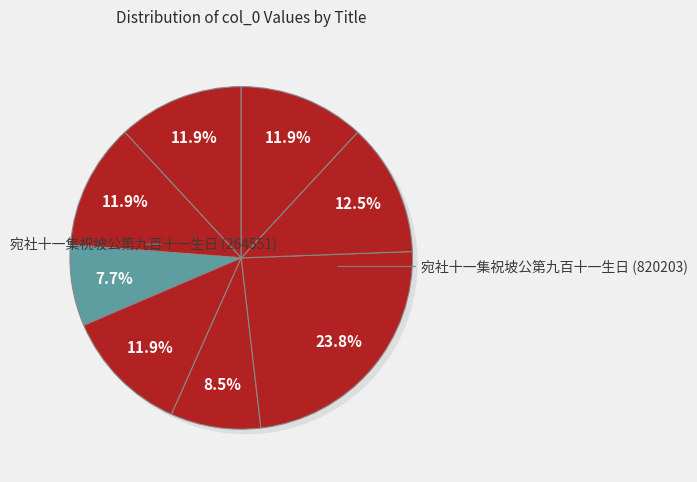

To the nearest percent, what is the difference between the largest and smallest slice percentages?

16%